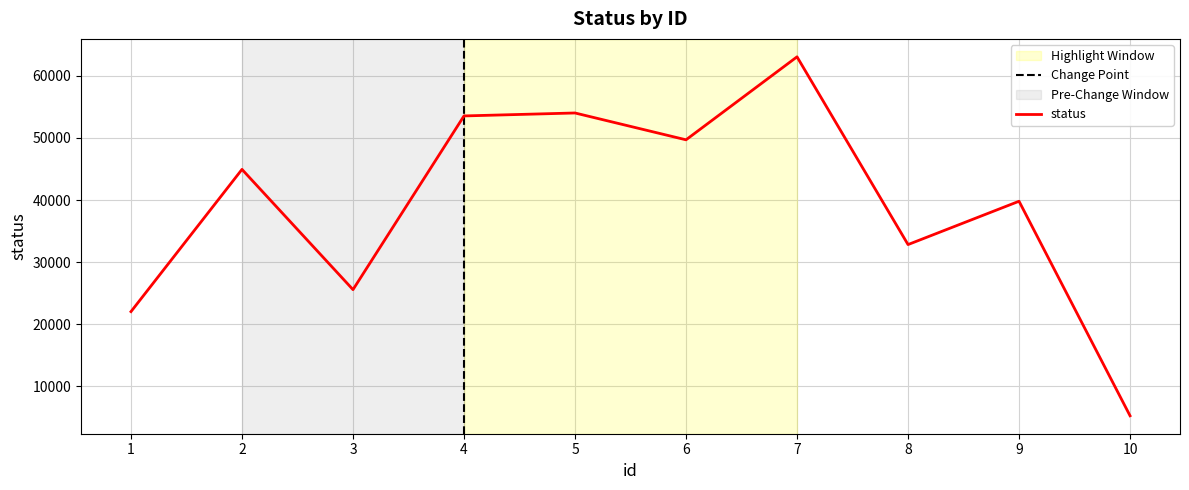

What is the change in value from 2 to 8?

-12111